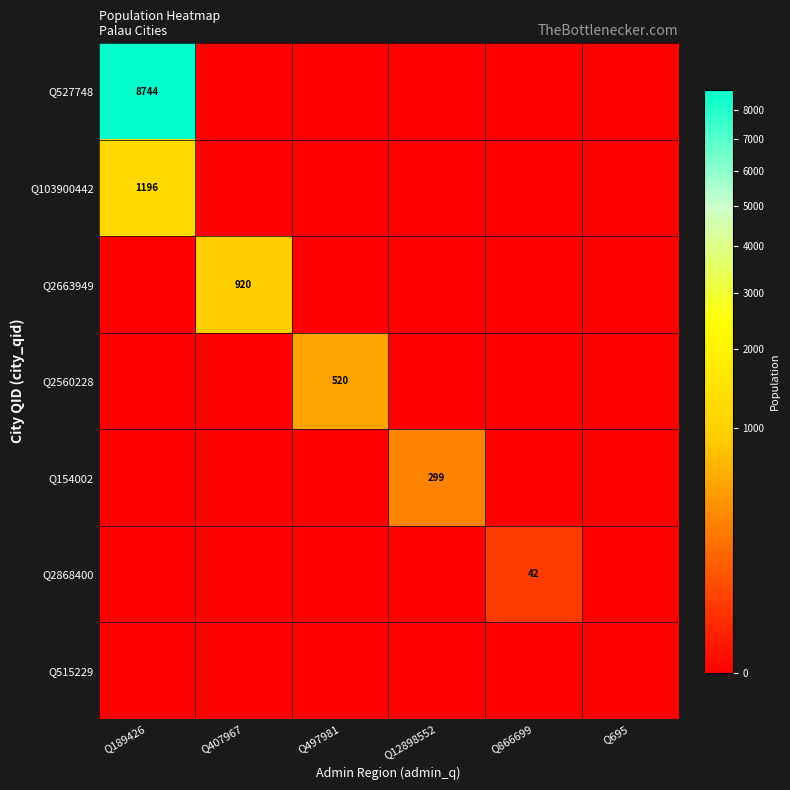

What is the difference between the highest and lowest values at Q189426?

8744